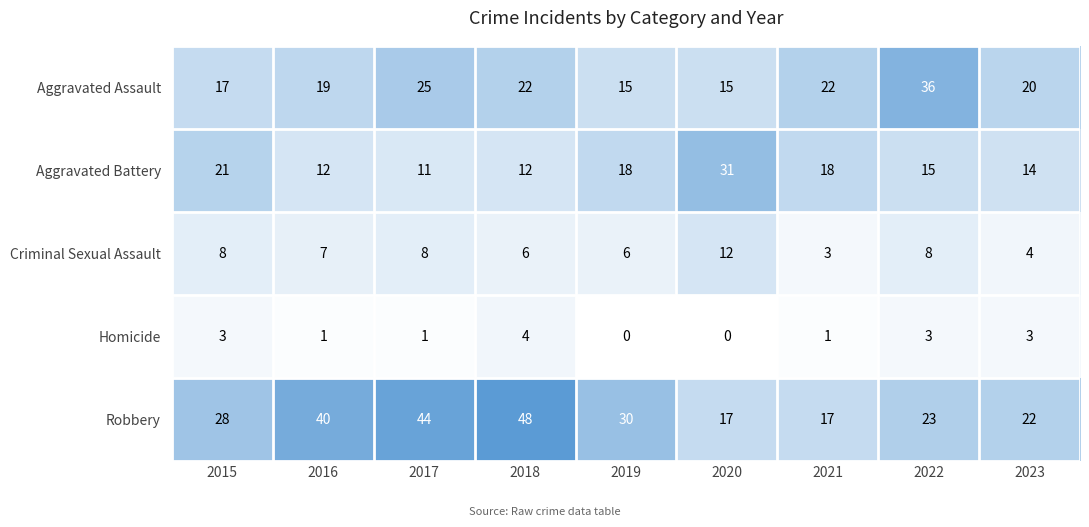

Which series has the largest range (max minus min)?

Robbery